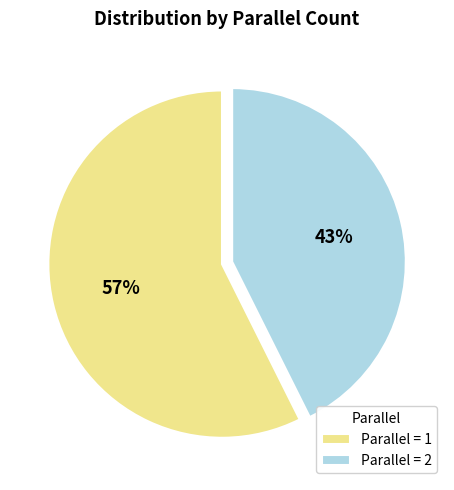

Rank the categories by value from lowest to highest.

Parallel = 2, Parallel = 1